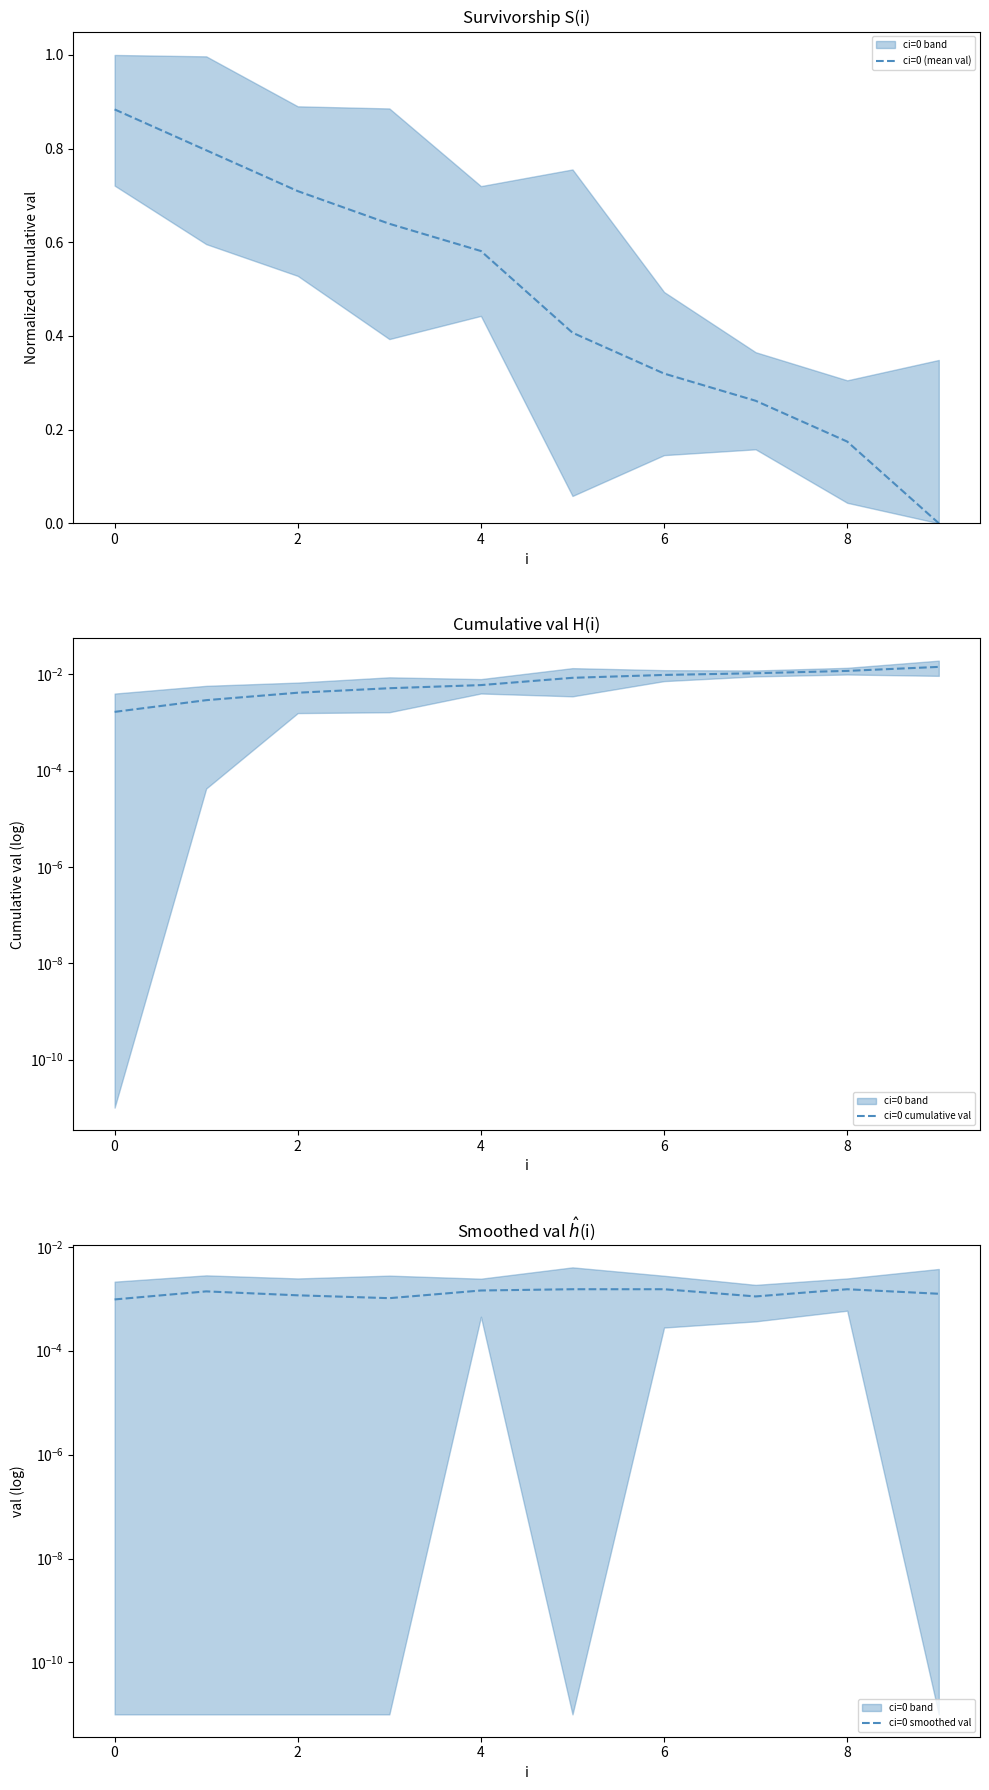

What is the average value of the ci=0 (mean val) series?

0.5